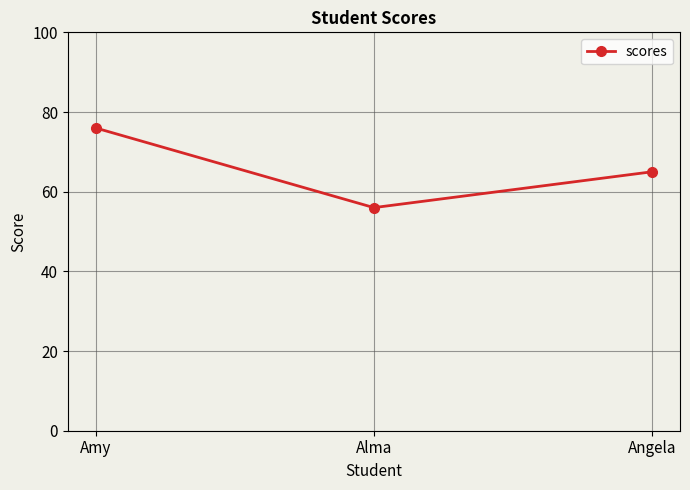

Reading right to left, transcribe all the data shown in this chart.

Angela=65	Alma=56	Amy=76